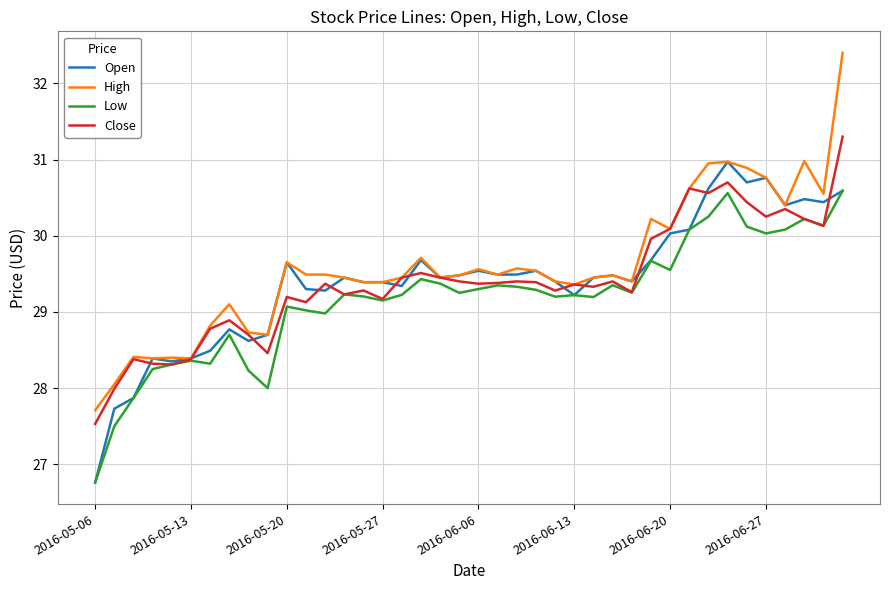

List the series in order of their peak value, lowest first.

Low, Open, Close, High